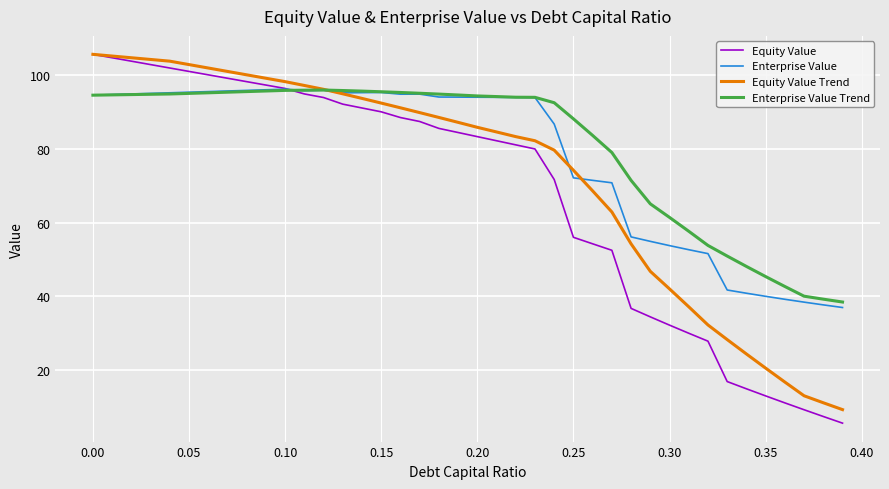

What is the maximum value for Equity Value?

105.7